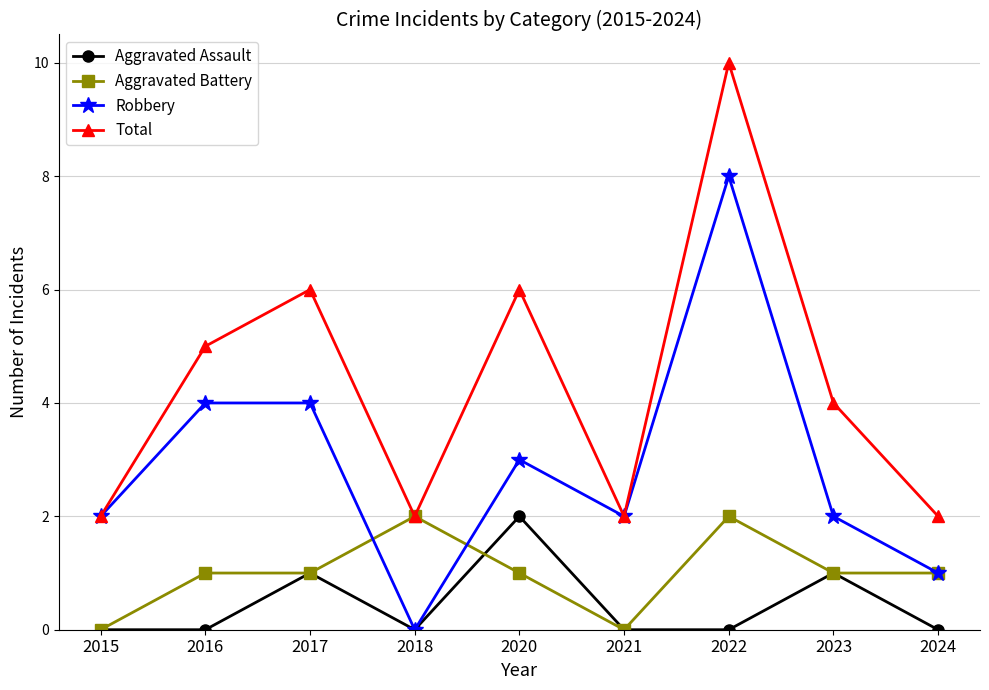

What is the difference between the maximum and second lowest values in the Total series?

8